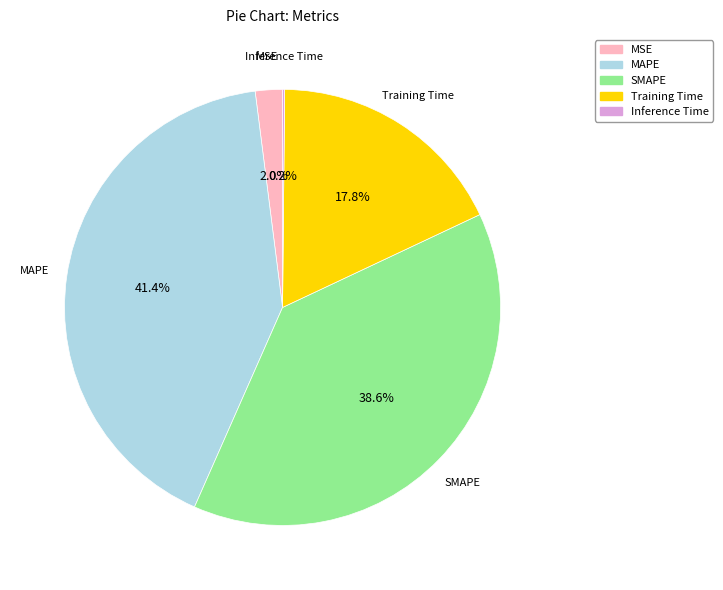

Which slice is the largest?

MAPE